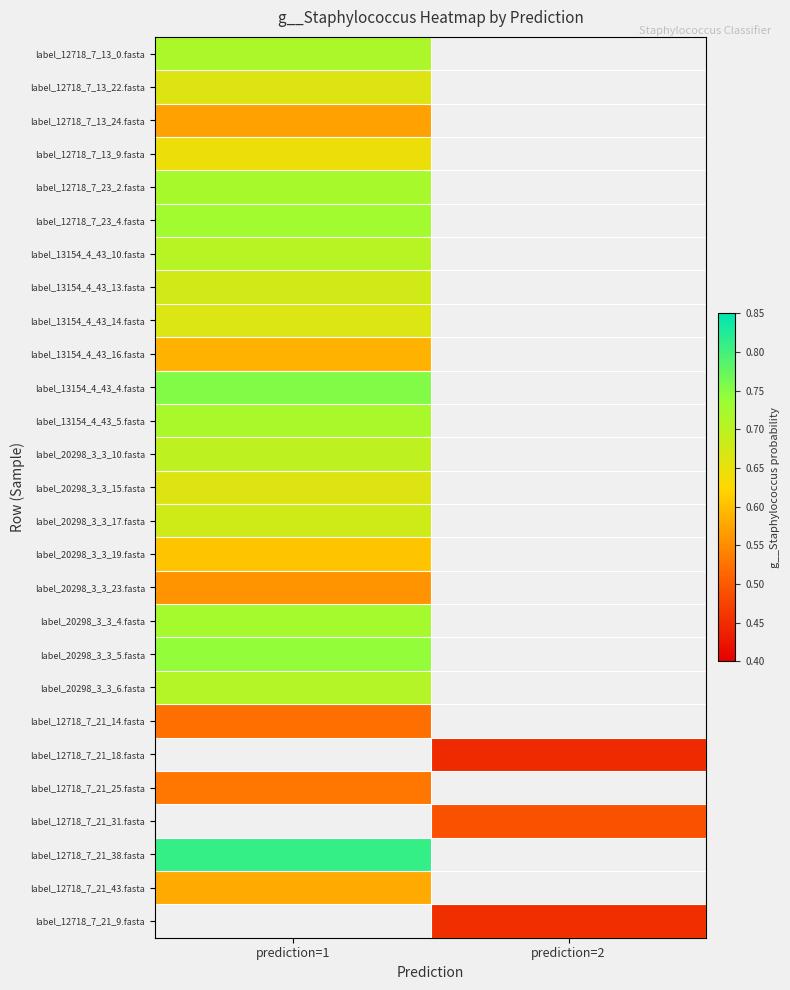

Where is label_20298_3_3_17.fasta nearest to the value 0?

prediction=1